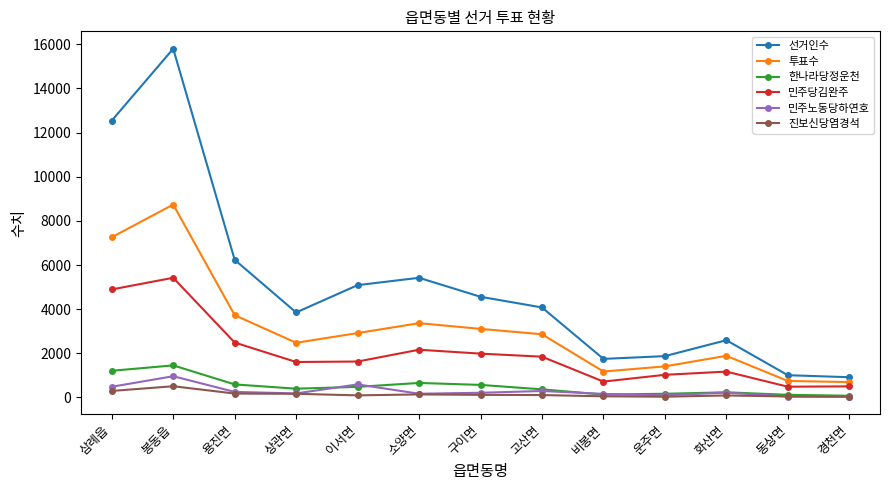

What position from the right is 동상면?

2